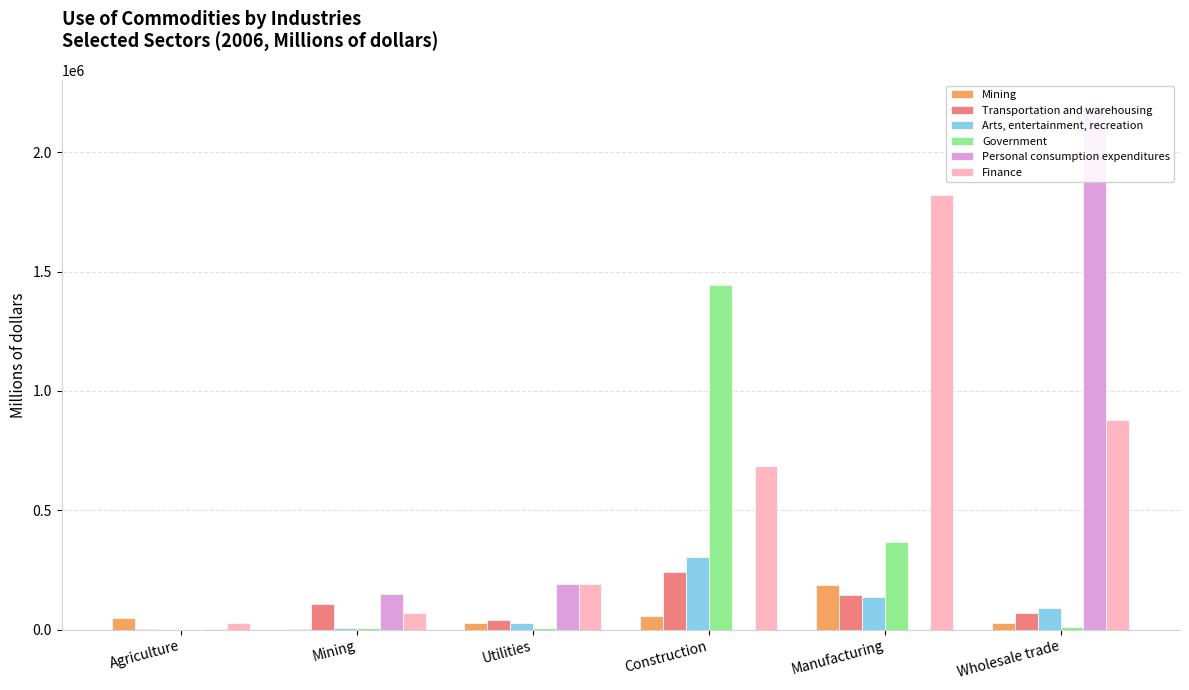

What is the total value across all series at Mining?

343573